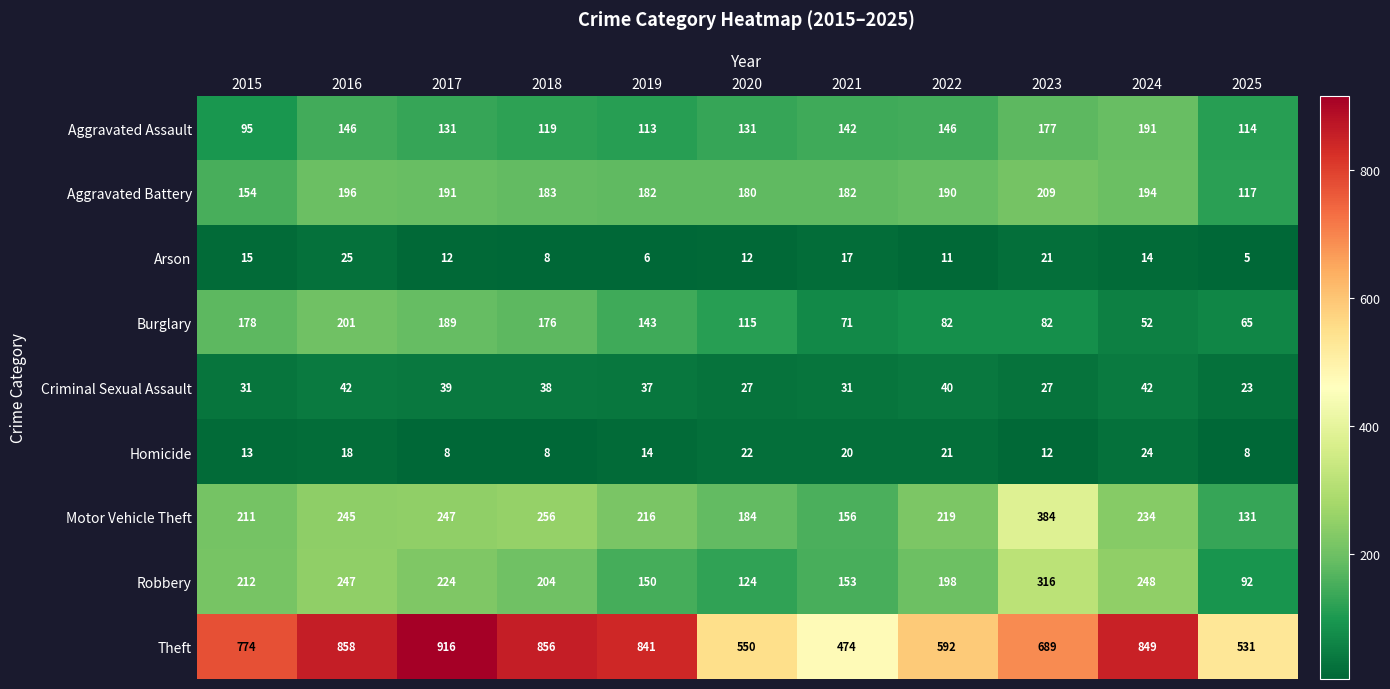

True or false: Arson has a value of 17 at 2021.

True